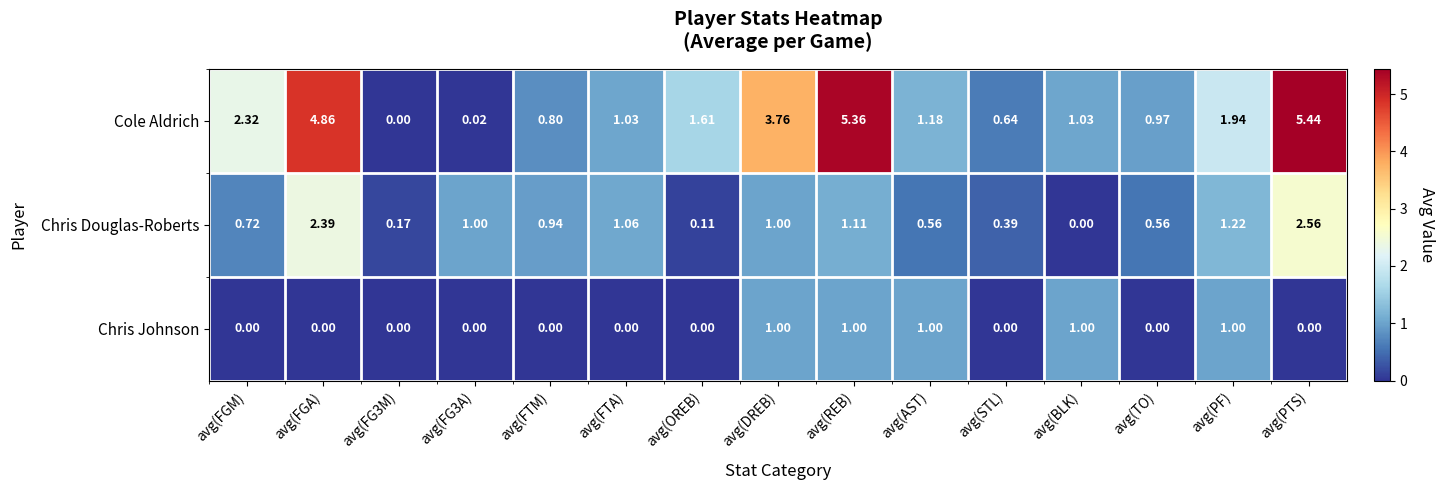

At which category does the chart reach its peak across all series?

avg(PTS)